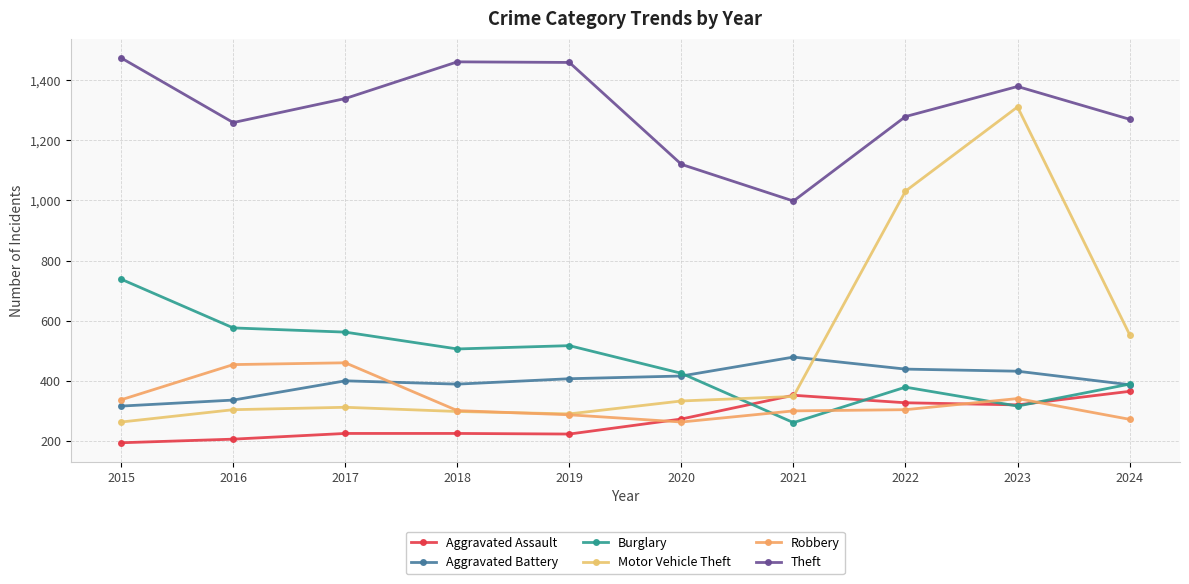

How many lines are shown in the chart?

6